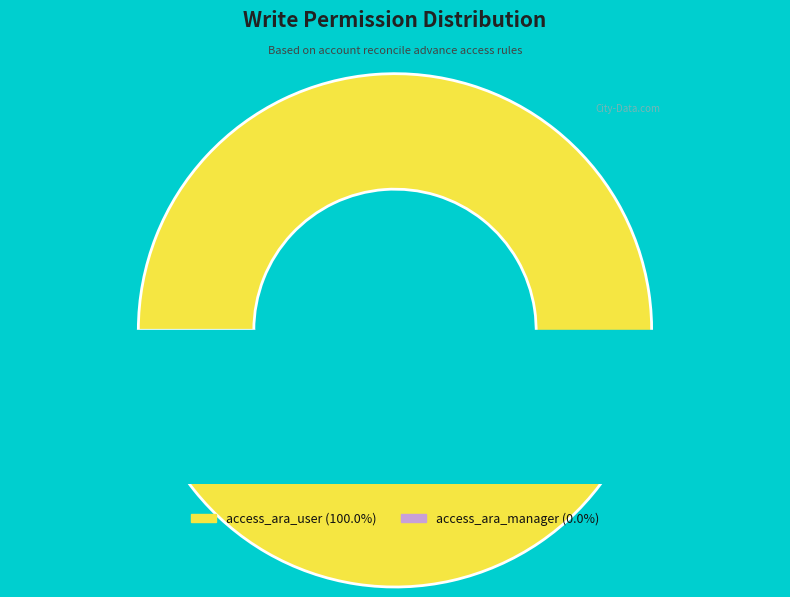

To the nearest percent, what is the difference between the access_ara_user and access_ara_manager slice percentages?

100%